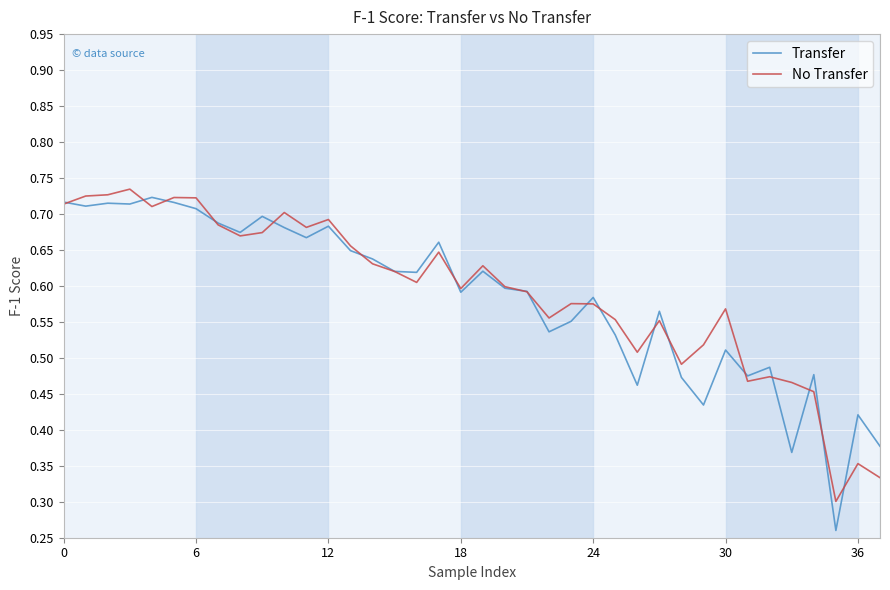

True or false: Transfer has more than 2 points higher than both neighbors.

True